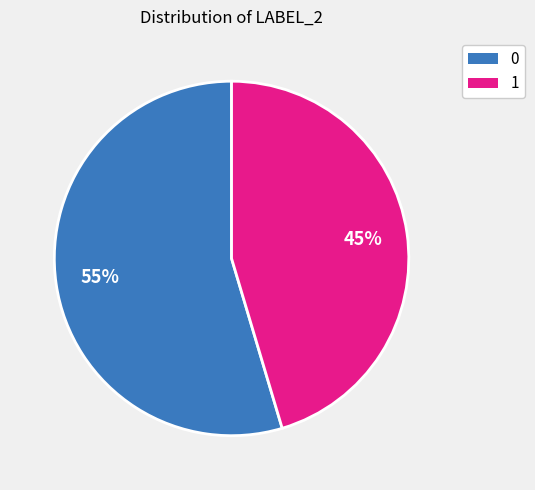

Do 1 and 0 together represent more than half of the pie?

Yes